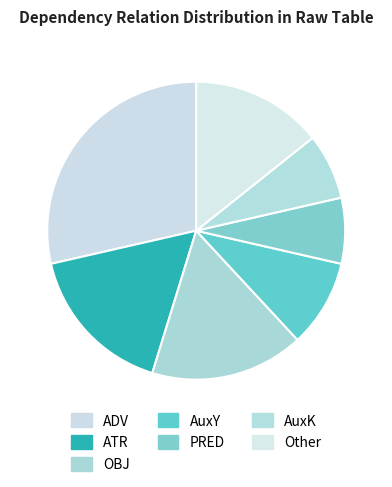

Count the number of slices in the pie.

7